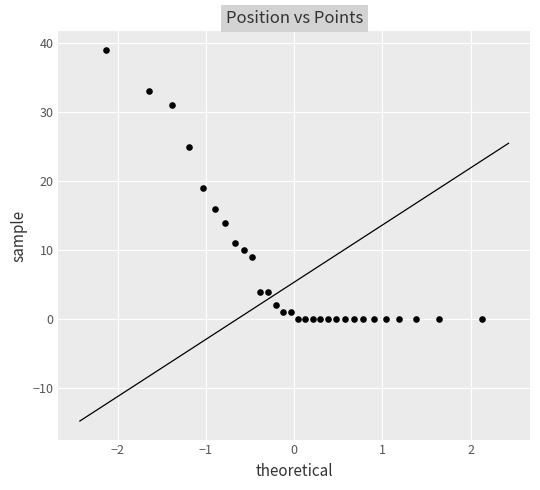

What is the range of Y values (max minus min)?

39